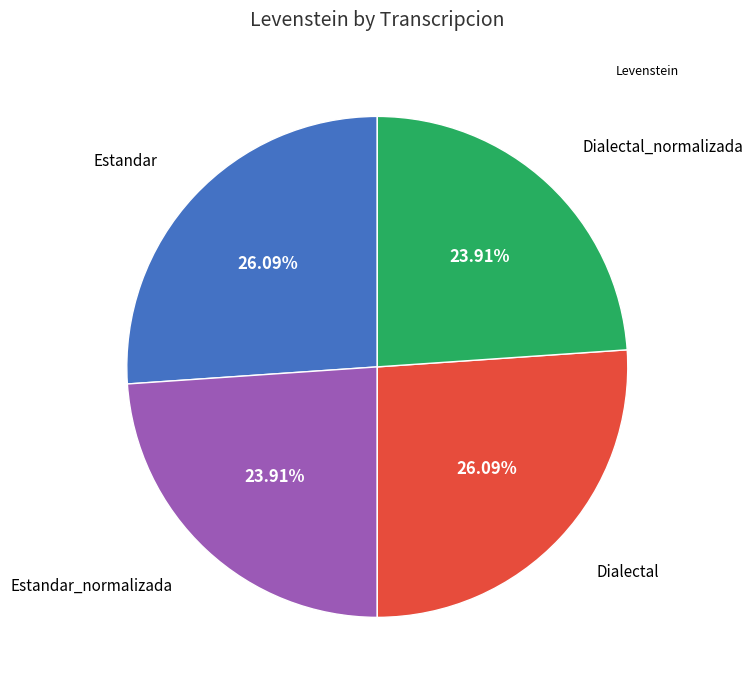

Count the number of slices in the pie.

4